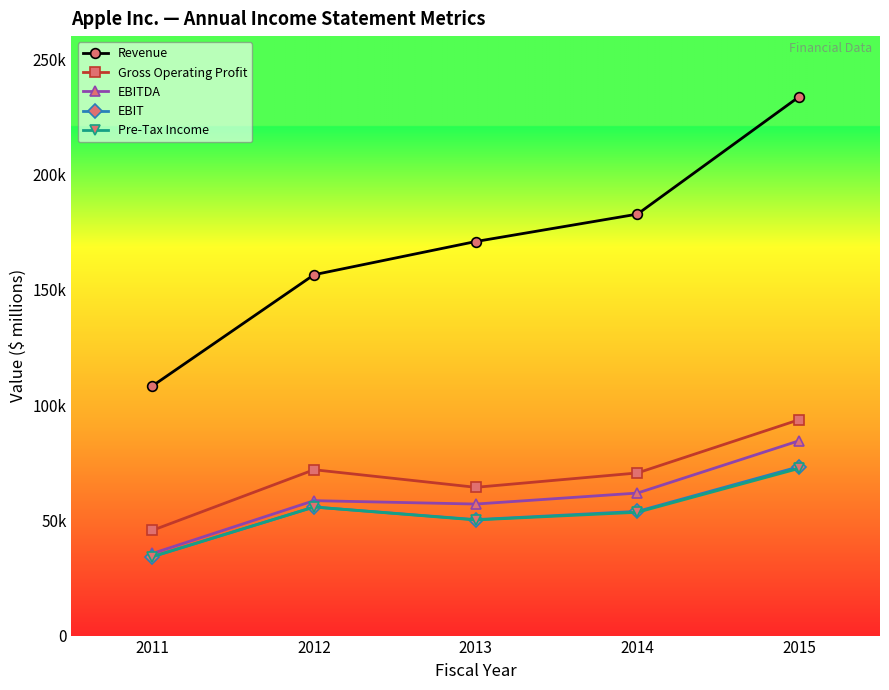

At which category is the sum across all series the highest?

2015